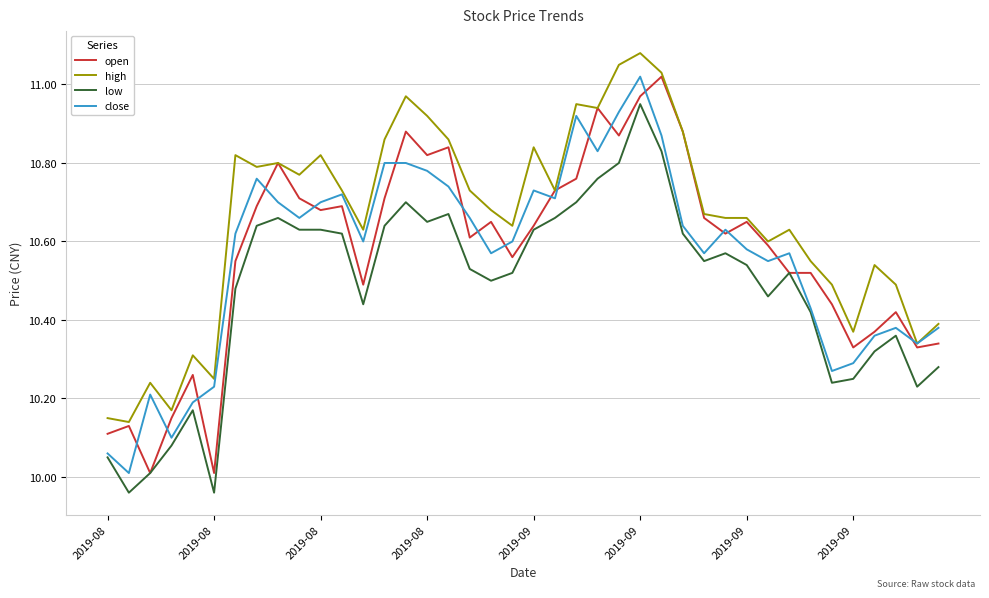

True or false: high and low cross at least once.

False